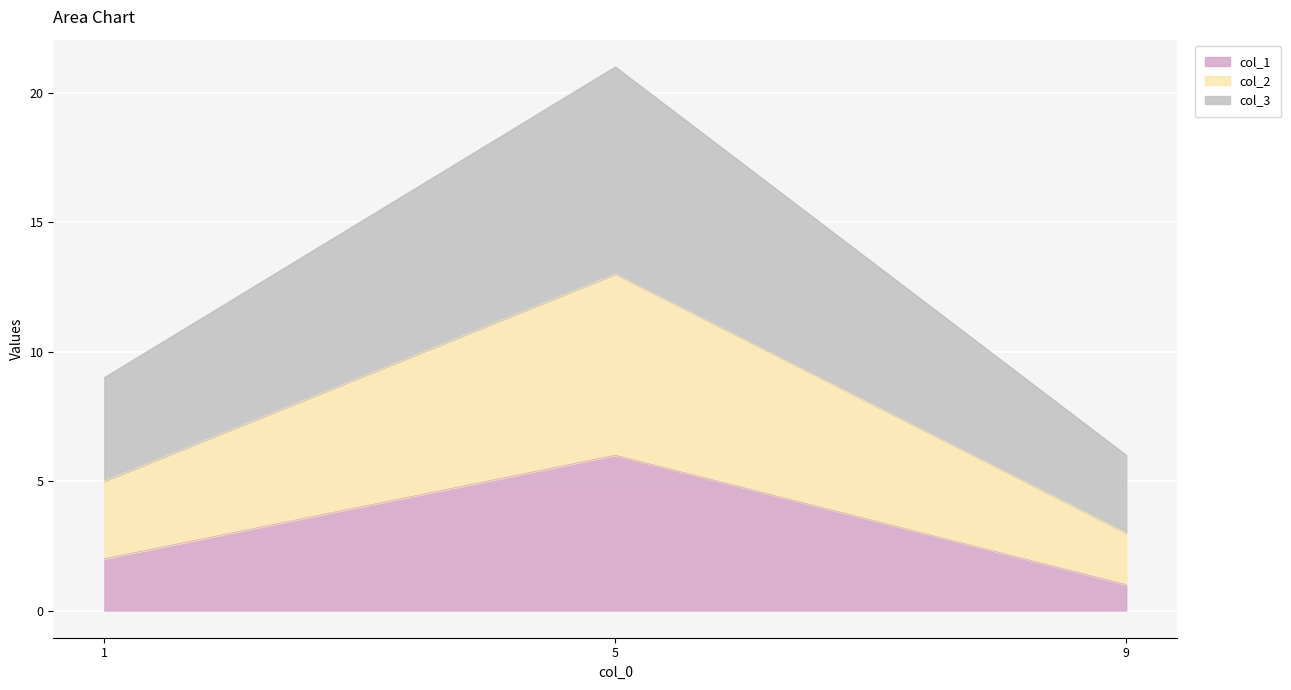

At which category does the chart reach its peak across all series?

5